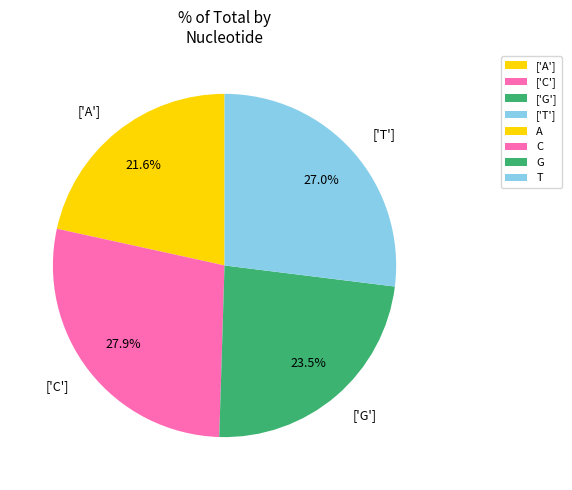

To the nearest percent, what is the difference between the largest and smallest slice percentages?

6%